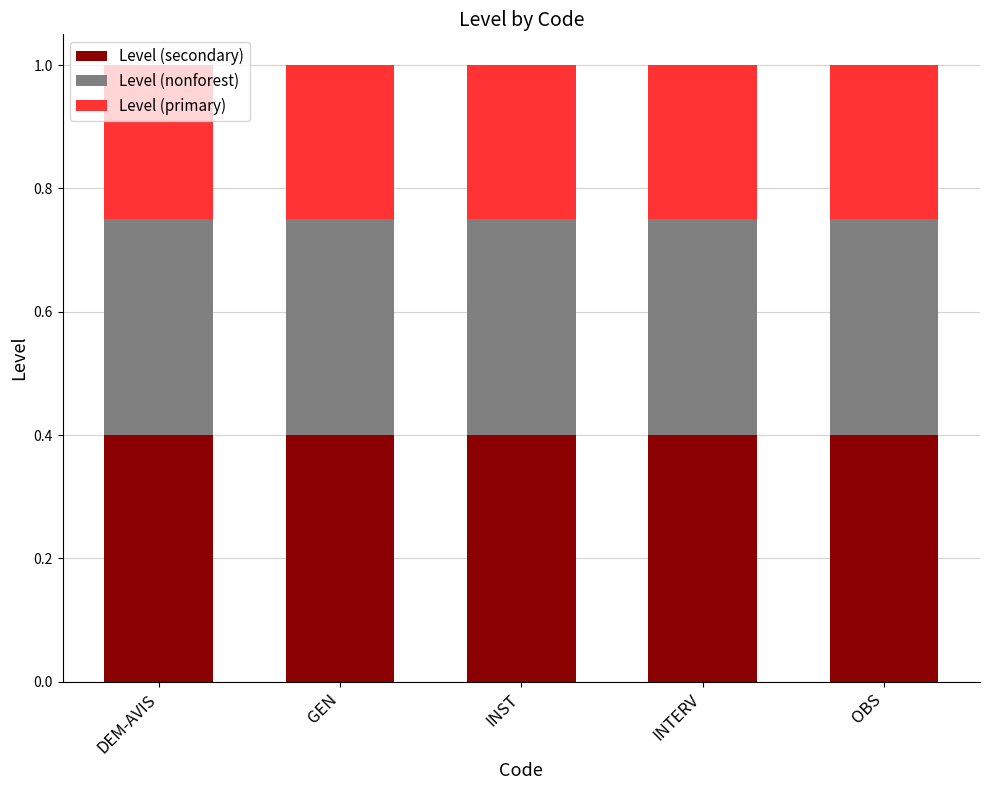

How many data points does each series have?

5